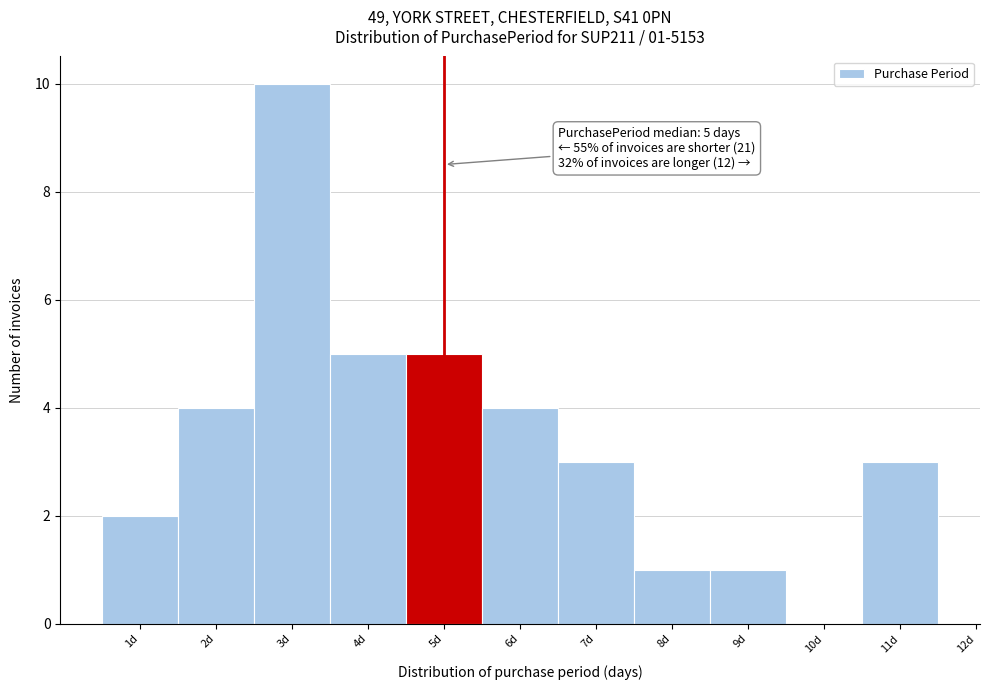

Which range on the x-axis has the tallest bar?

2.5 to 3.5